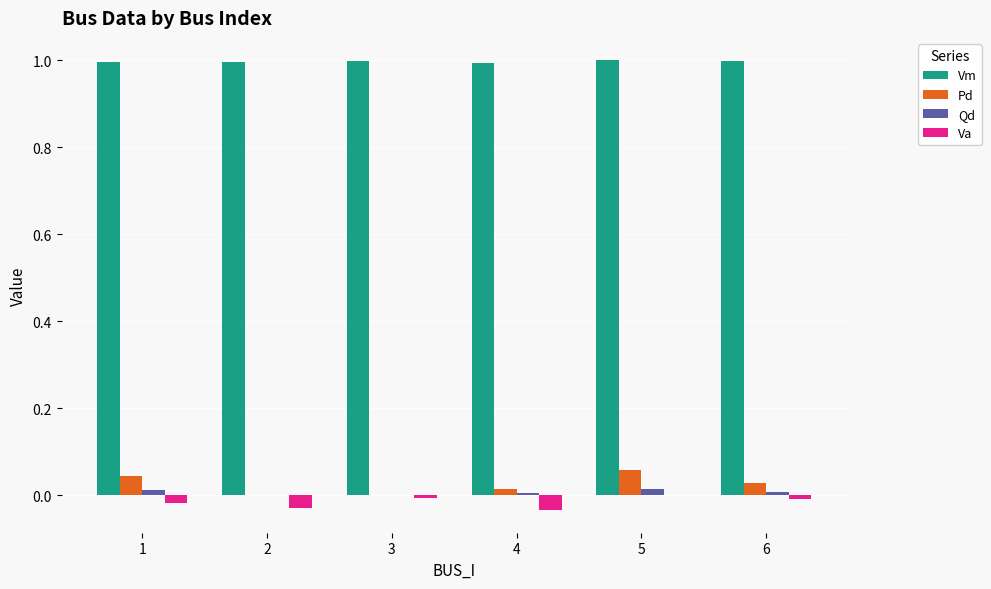

Is the value of Pd at 1 greater than the value of Va at 5?

Yes